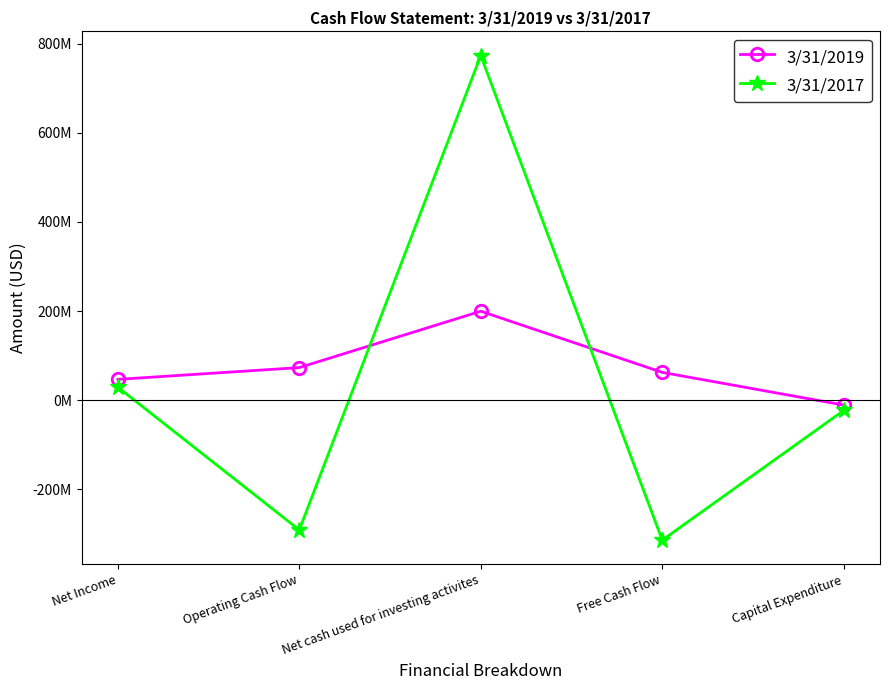

How many interior local peaks does the 3/31/2017 series have?

1